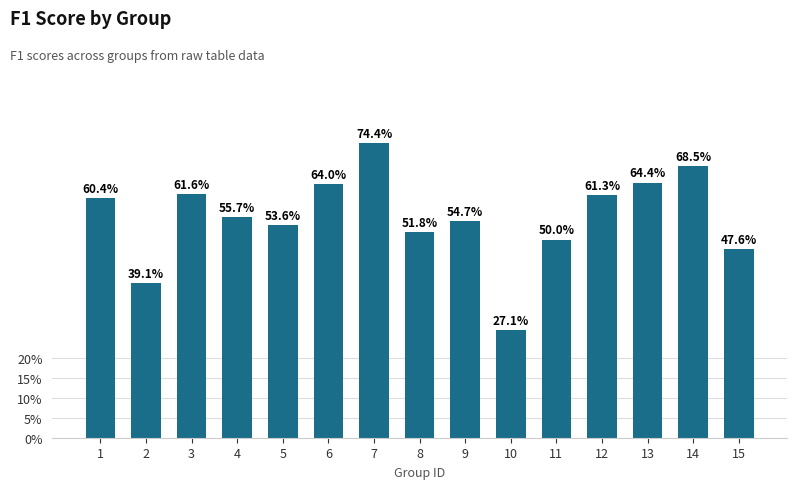

Are the bars horizontal?

No